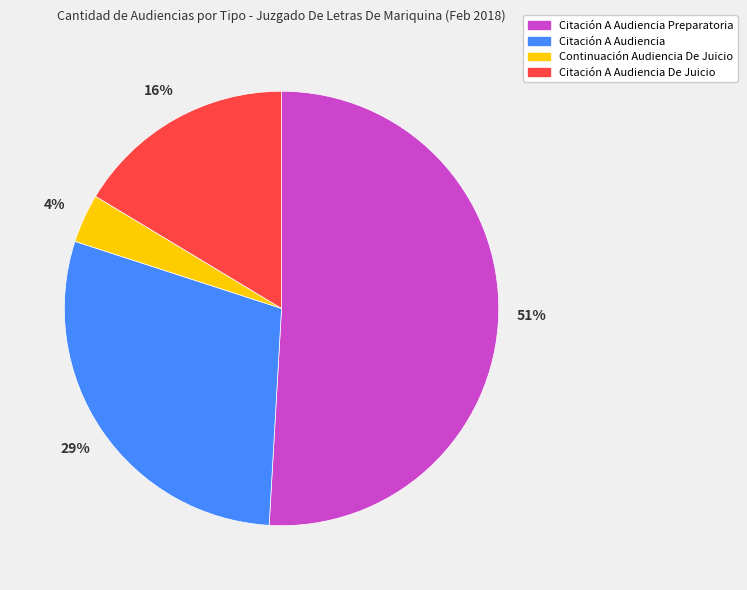

To the nearest percent, what portion does Citación A Audiencia represent?

29%